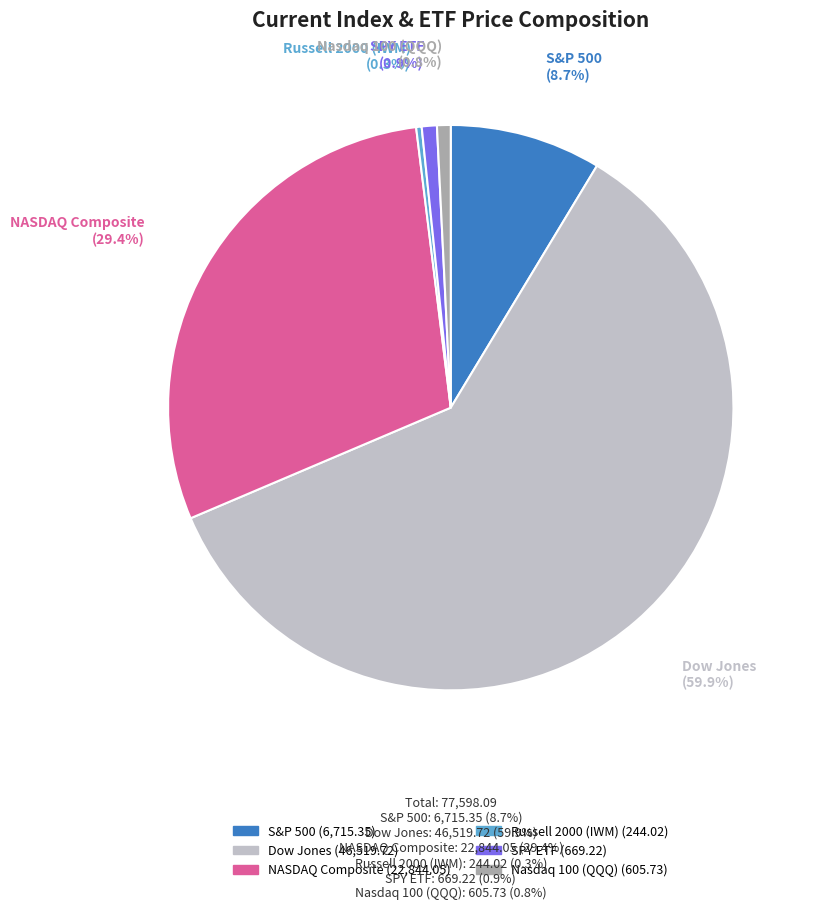

Which category has the biggest portion of the pie?

Dow Jones